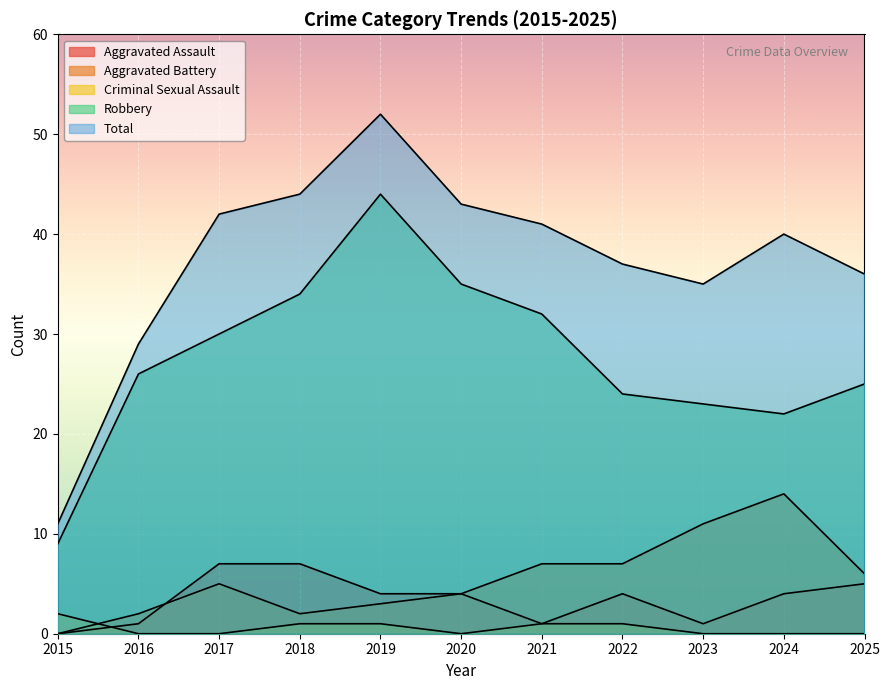

What is the difference between the second highest and second lowest values in the Robbery series?

13